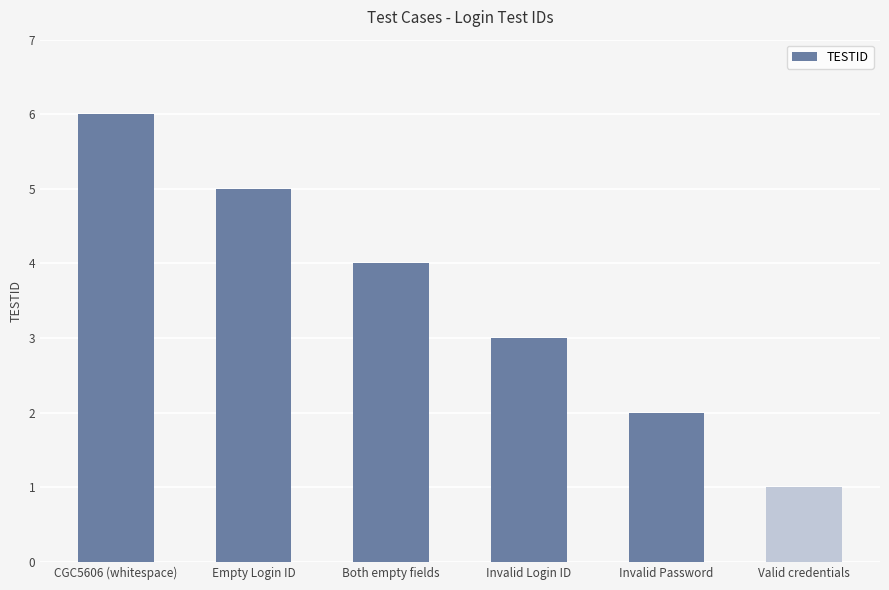

Rank the categories by value from highest to lowest.

CGC5606 (whitespace), Empty Login ID, Both empty fields, Invalid Login ID, Invalid Password, Valid credentials